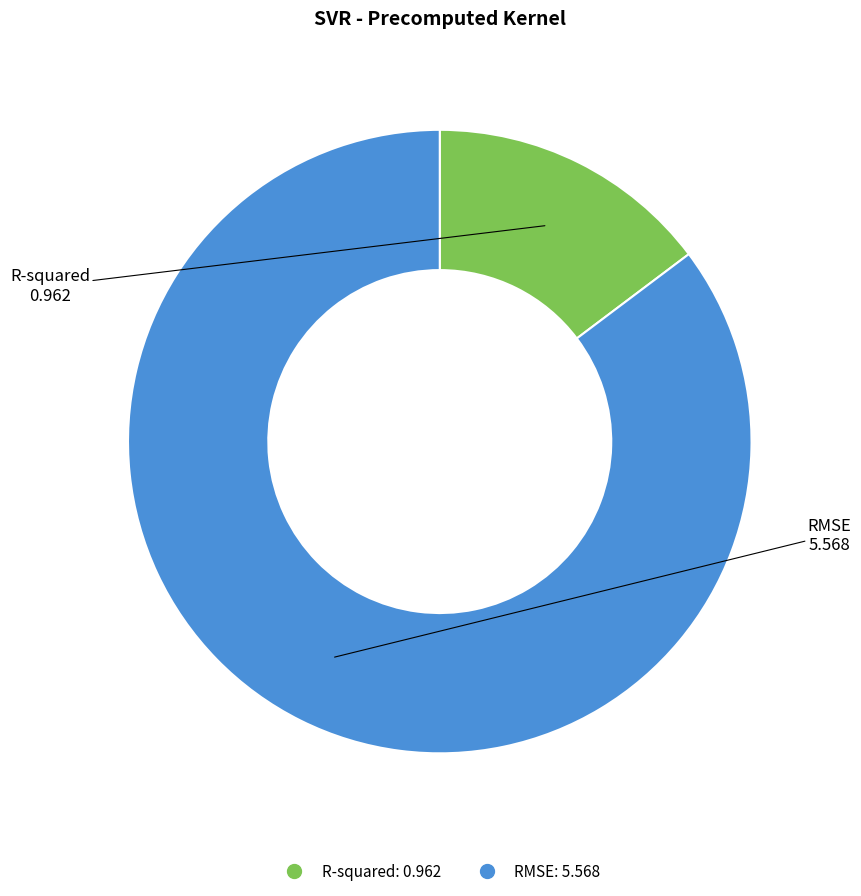

Rank the categories by value from highest to lowest.

RMSE, R-squared